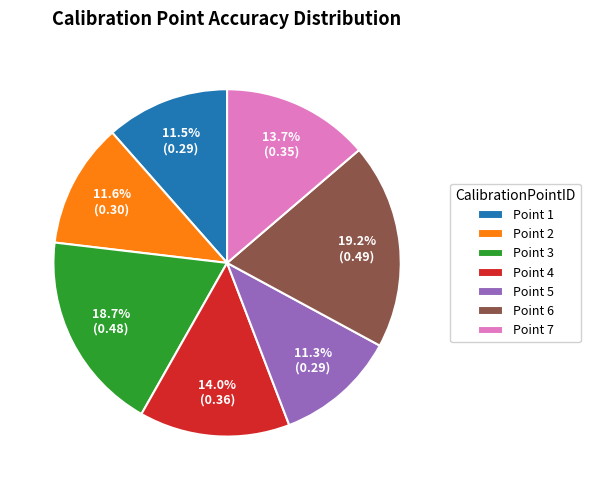

Between Point 3 and Point 5, which is larger?

Point 3